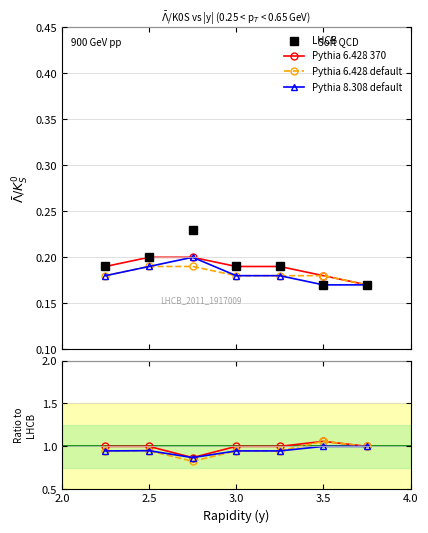

Which has a higher value, 3.0 or 2.0?

3.0